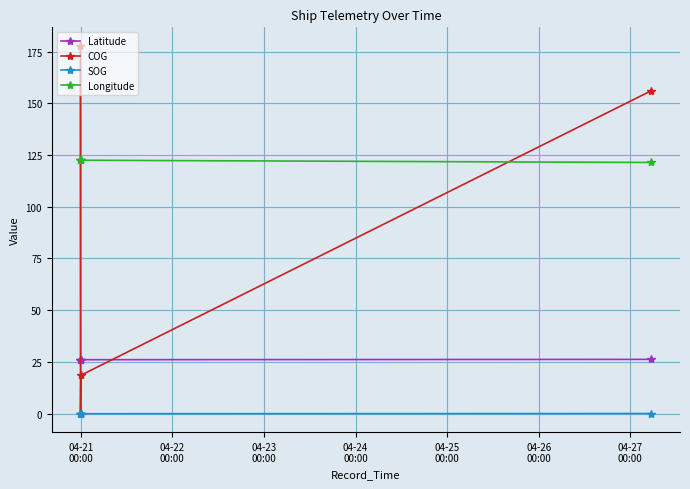

Which series has the largest total across all categories?

Longitude